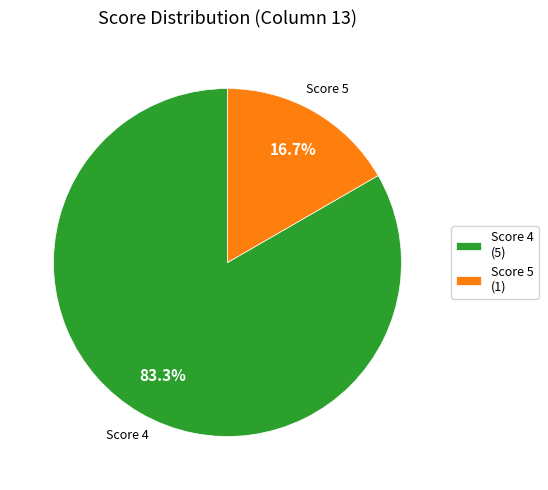

What is the largest slice in the pie chart?

Score 4 (5)